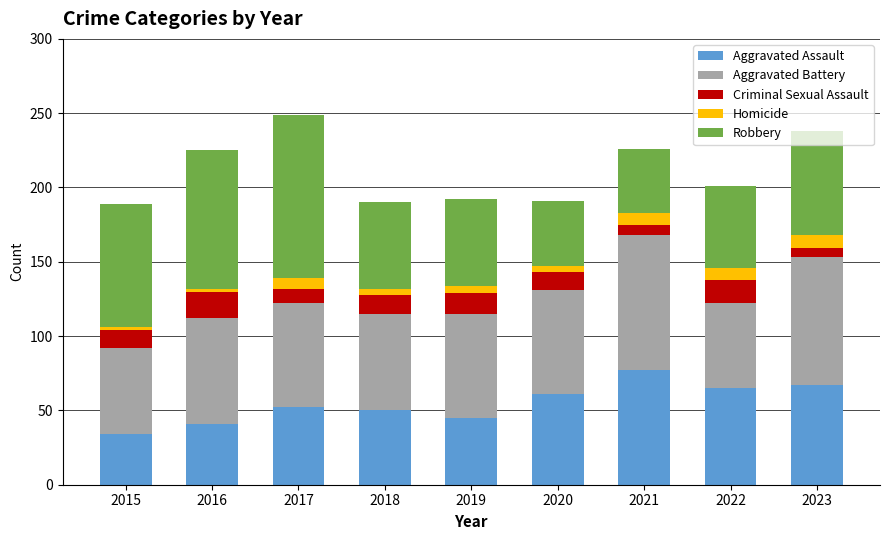

What is the maximum value for Aggravated Assault?

77